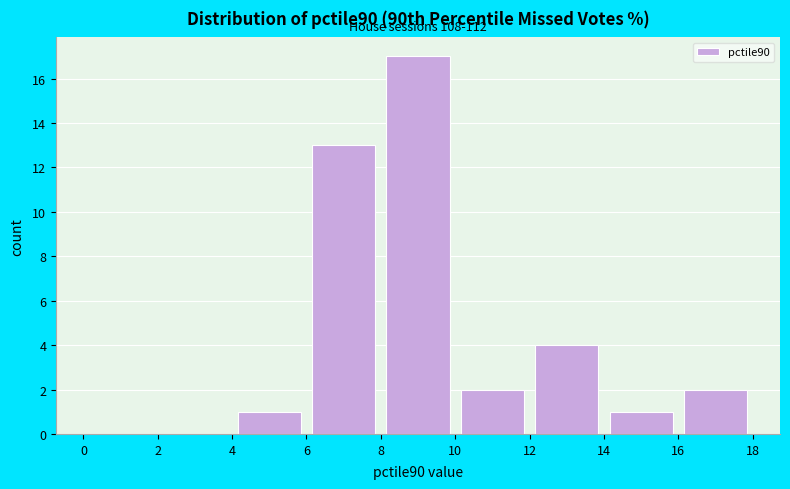

Which range on the x-axis has the tallest bar?

8 to 10